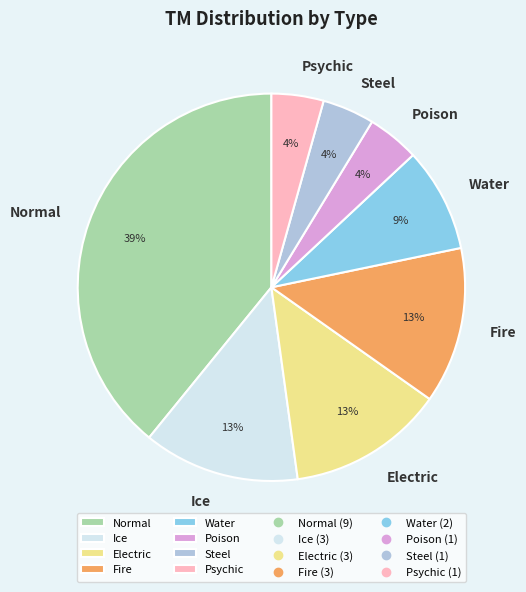

Which category has the biggest portion of the pie?

Normal